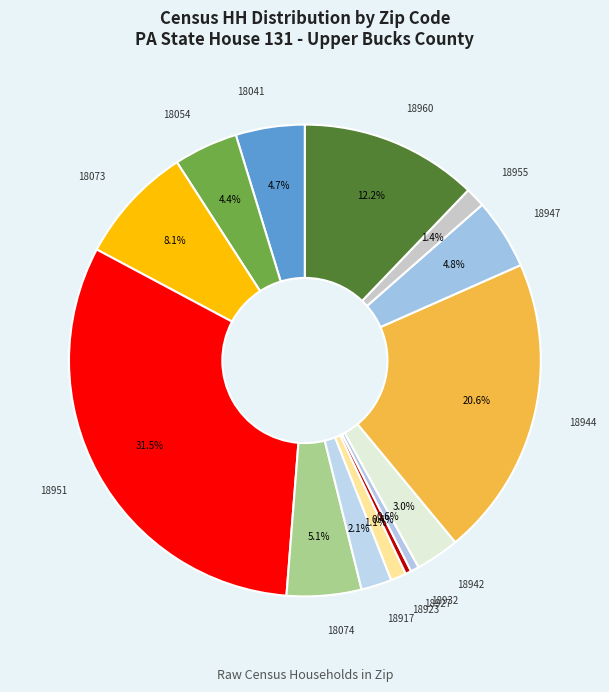

How many segments does this pie chart have?

14